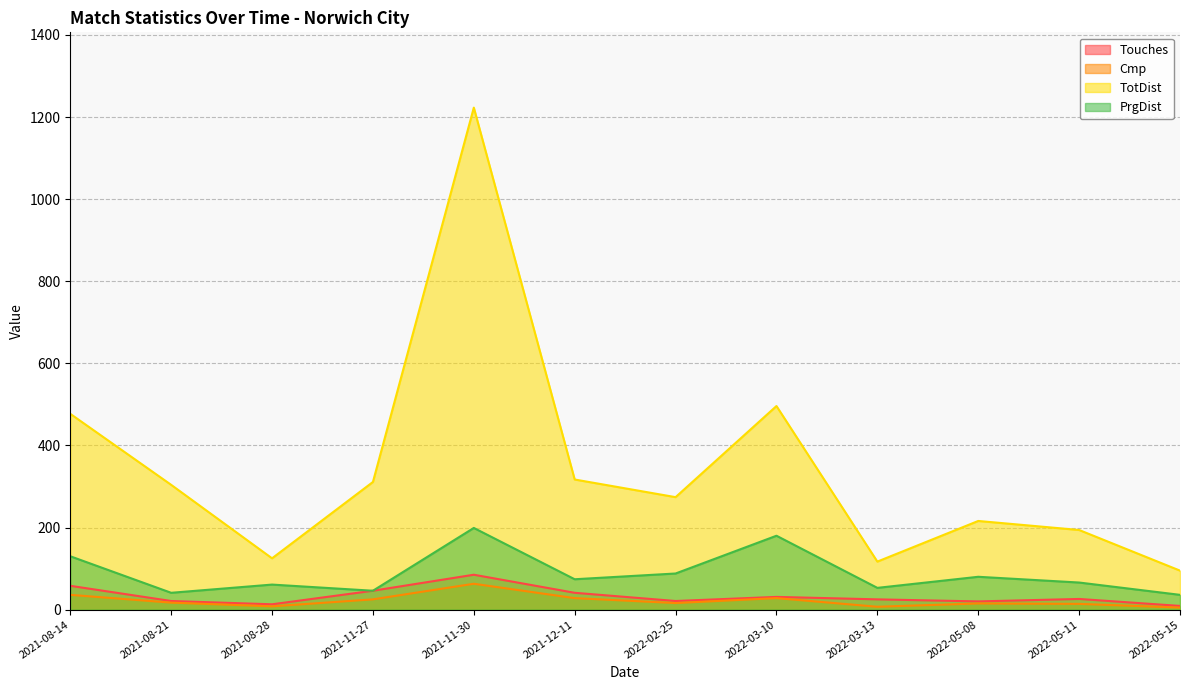

What is the difference between the second highest and minimum values in the Touches series?

49